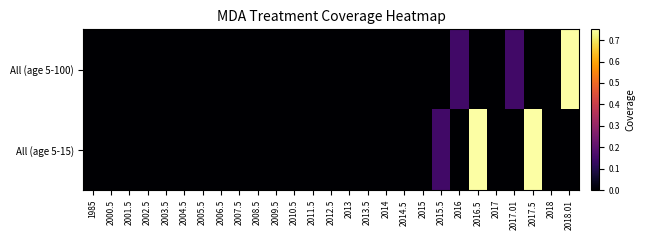

Which category has the highest value across all series?

2018.01